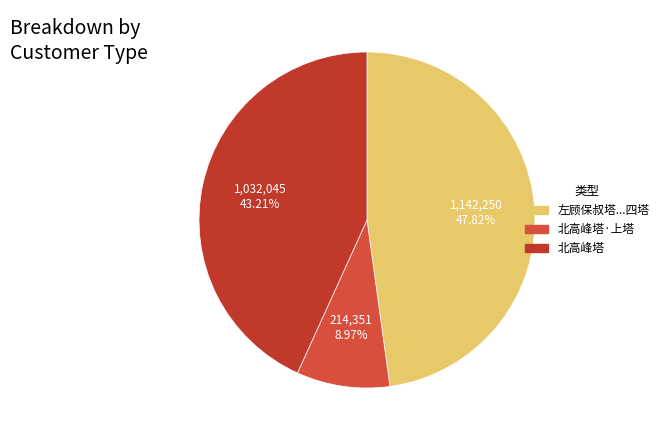

To the nearest percent, what percentage of the pie is 北高峰塔?

43%